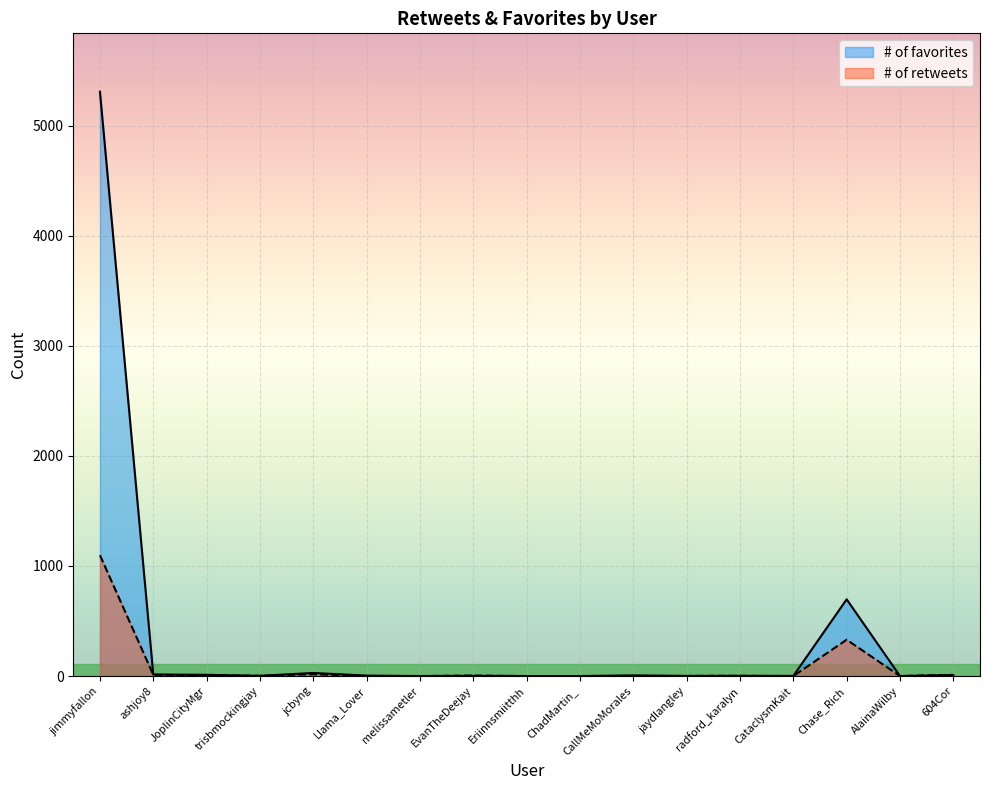

What is the greatest value displayed?

5309